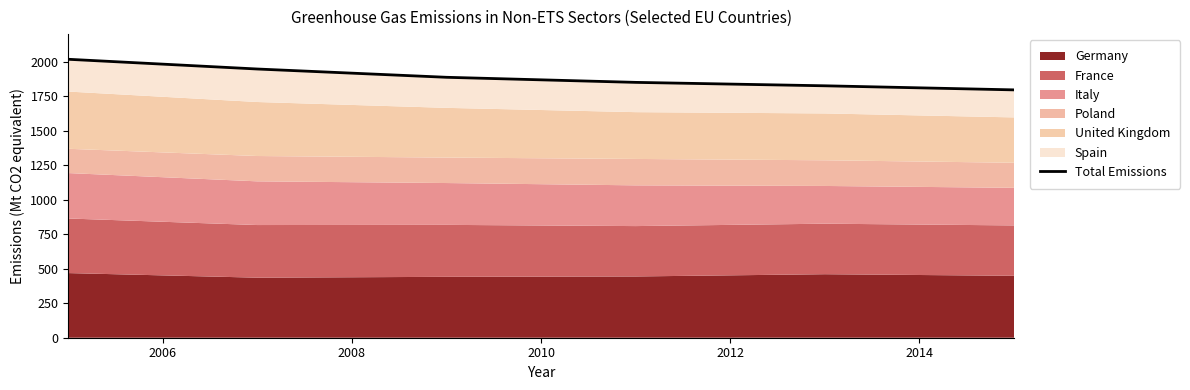

What is the value of the 3rd point from the left?

1887.1